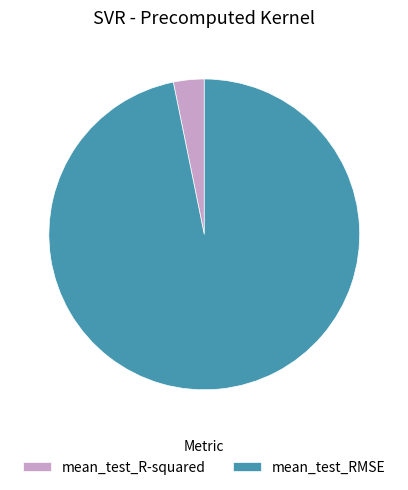

Rank the categories by value from lowest to highest.

mean_test_R-squared, mean_test_RMSE